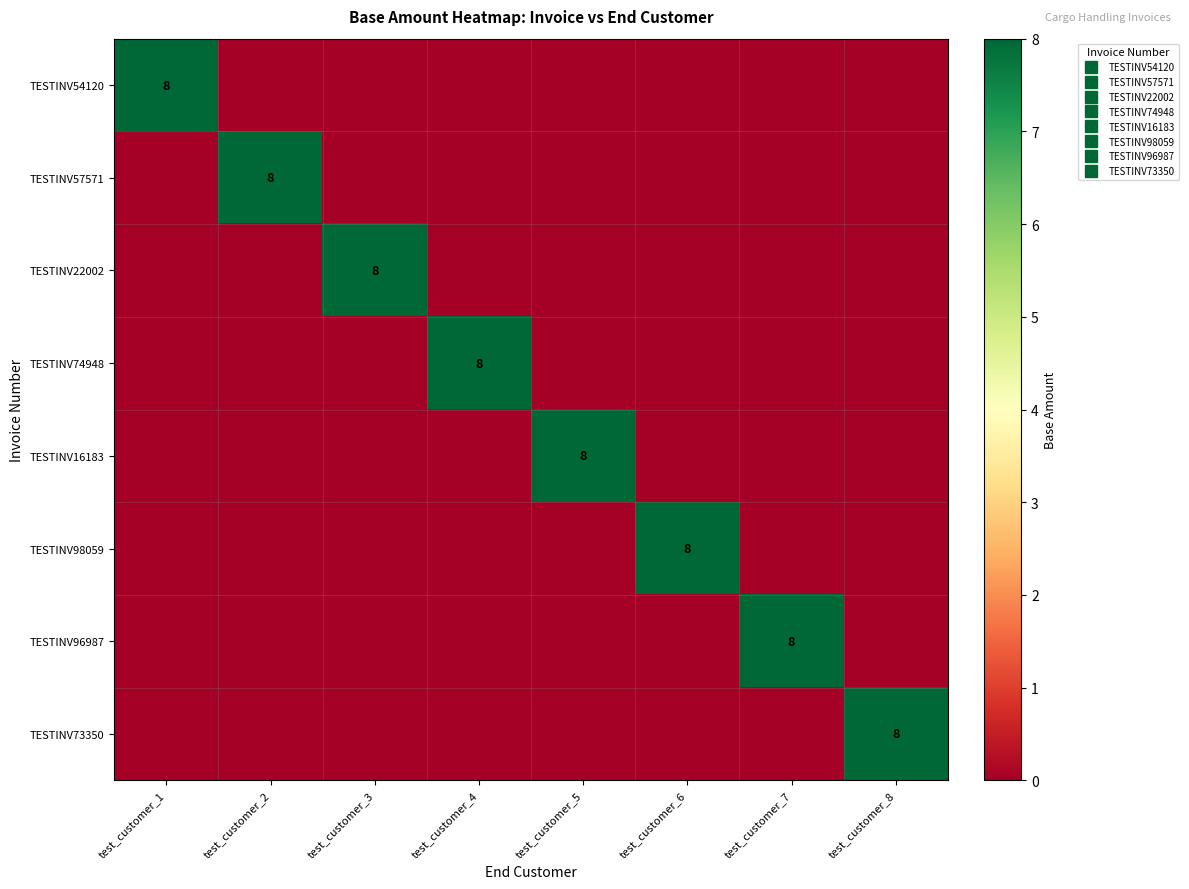

At which label does TESTINV54120 reach its minimum?

test_customer_2